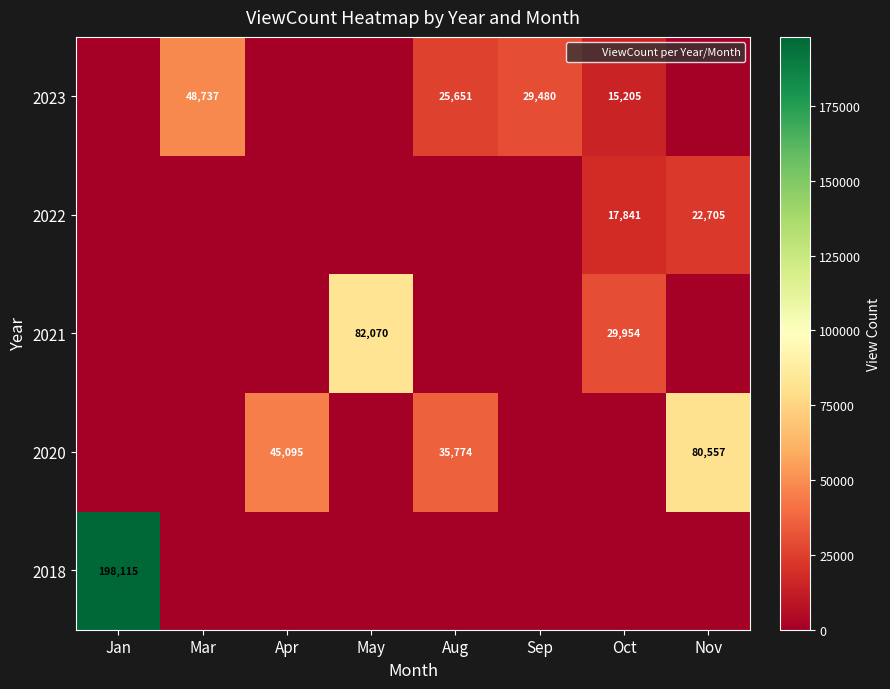

Which has a higher value, Aug or Sep?

Aug